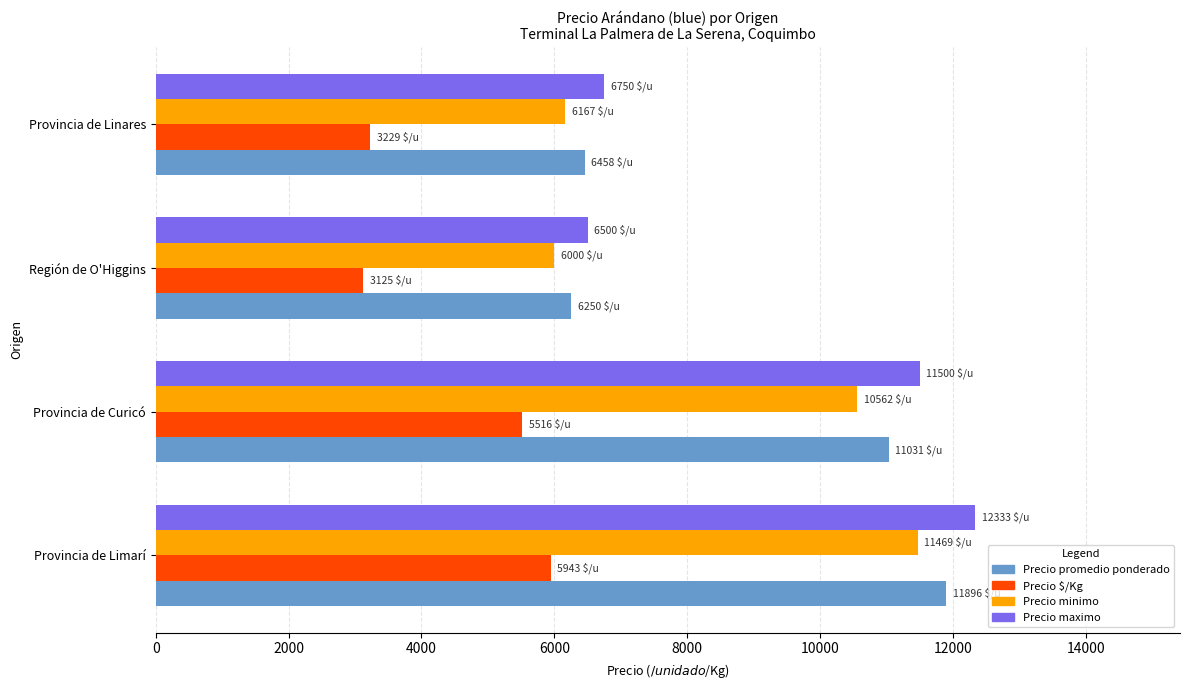

Where is Precio promedio ponderado nearest to the value 9073?

Provincia de Curicó